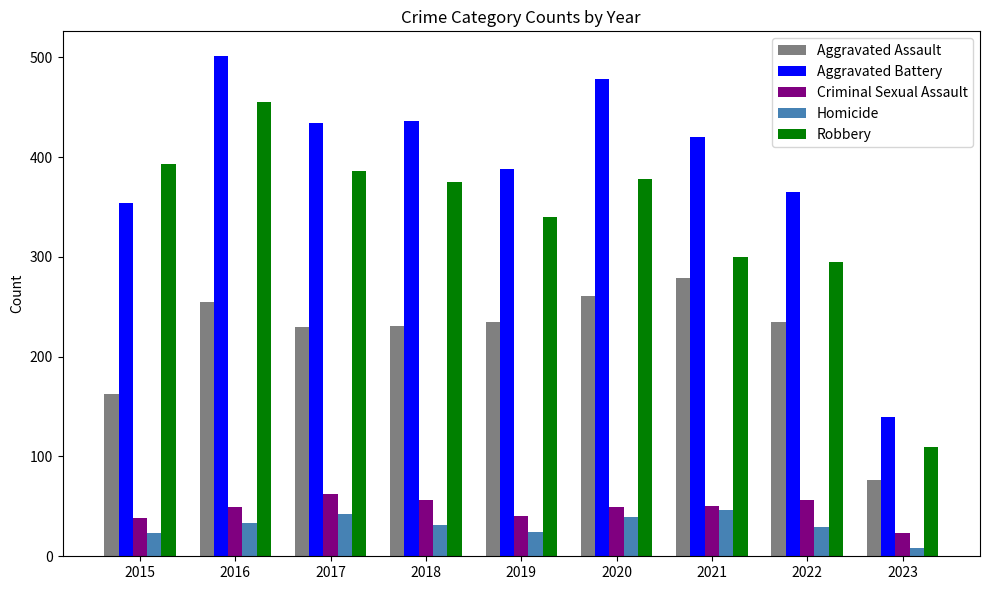

What is the maximum value shown in the chart?

501